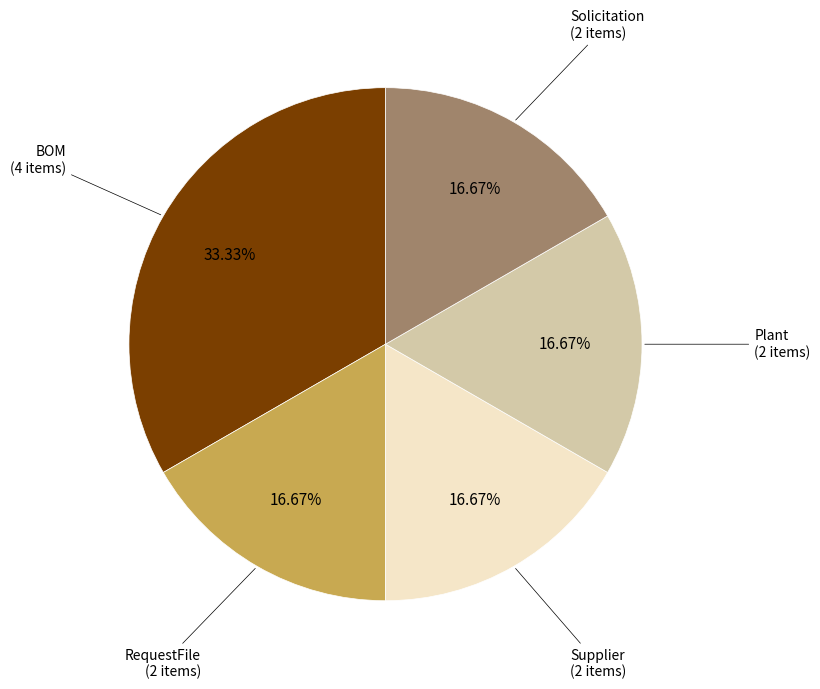

Does any single category account for the majority?

No